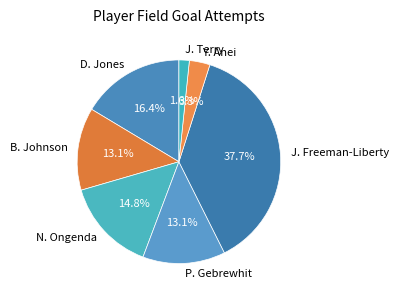

True or false: P. Gebrewhit accounts for 8% of the total.

False